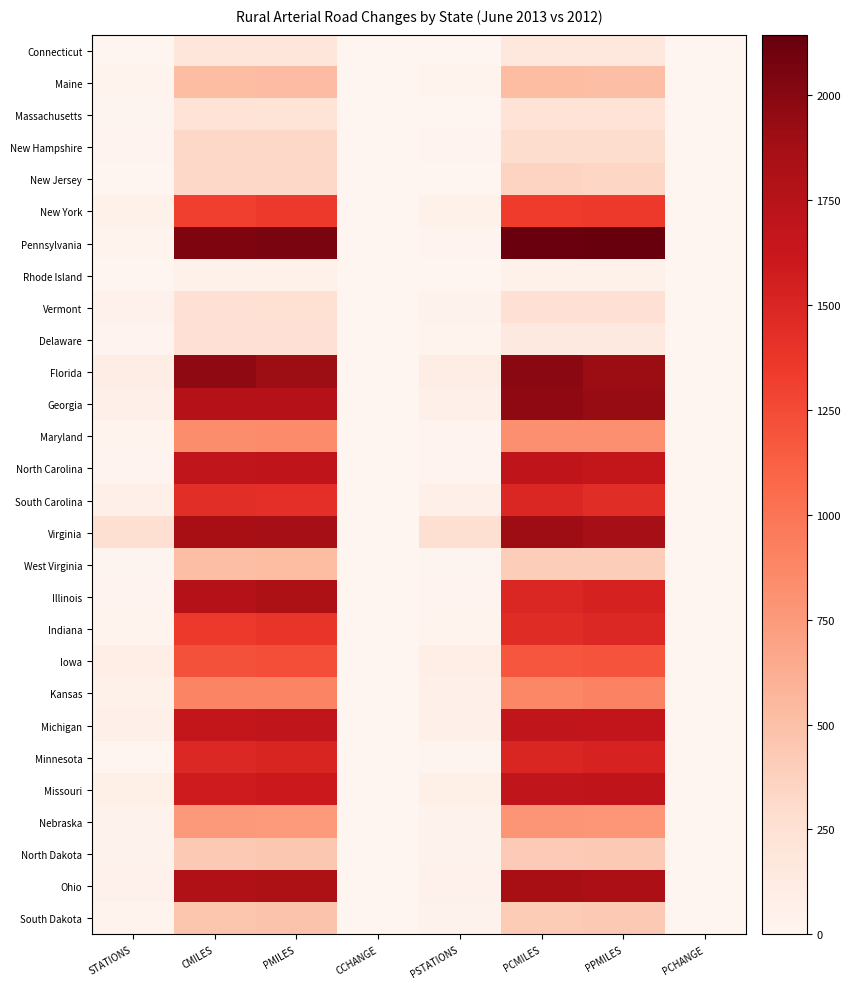

What is the sum of the Georgia values at PMILES and CMILES?

3528.0